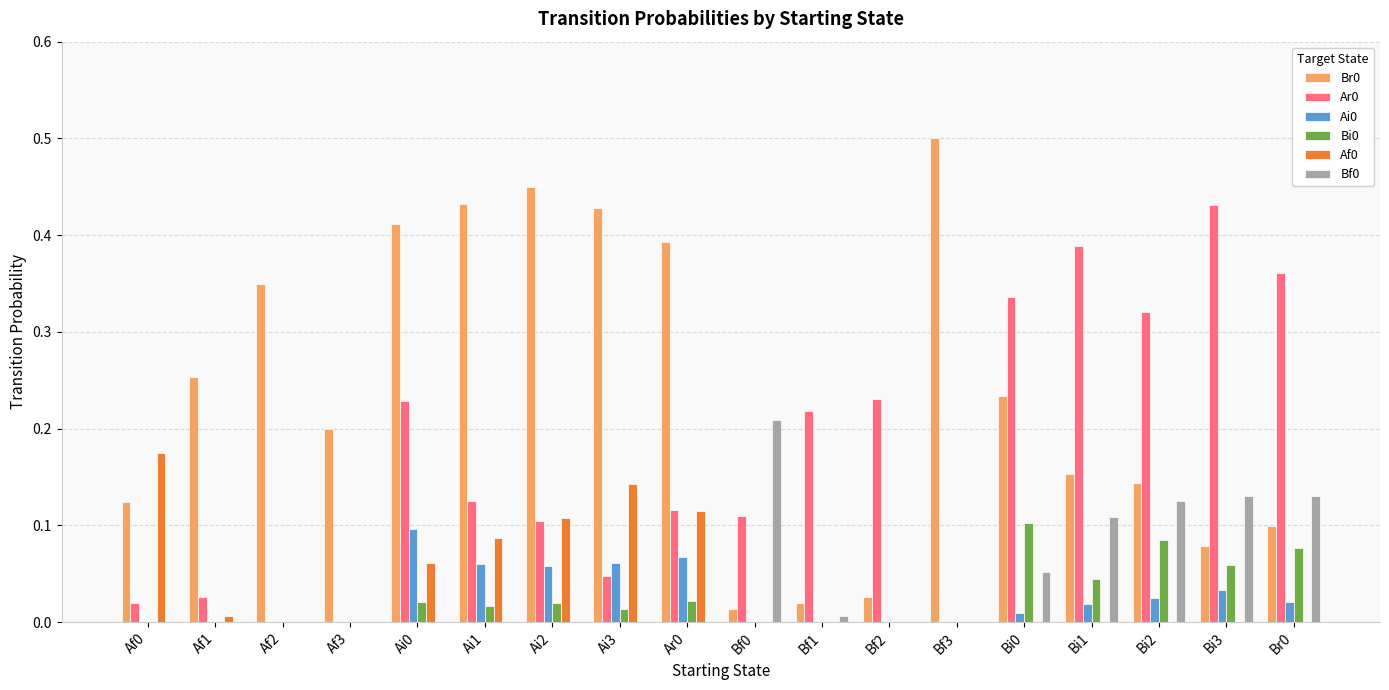

Is it true that Af0 equals 0.1 at Ai1?

True